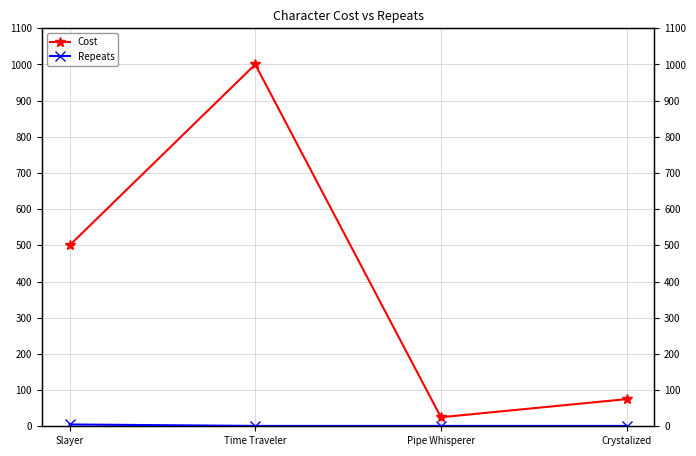

Which series has the largest total across all categories?

Cost